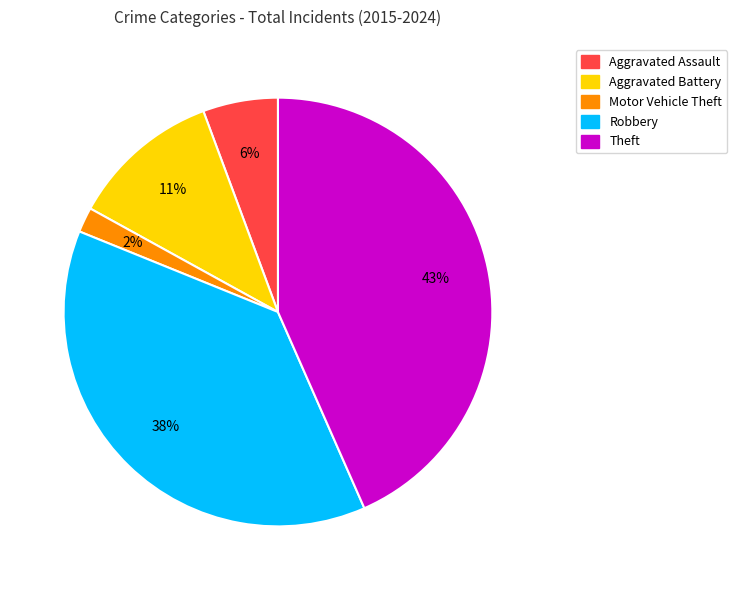

To the nearest percent, what is the difference between the Aggravated Battery and Motor Vehicle Theft slice percentages?

9%